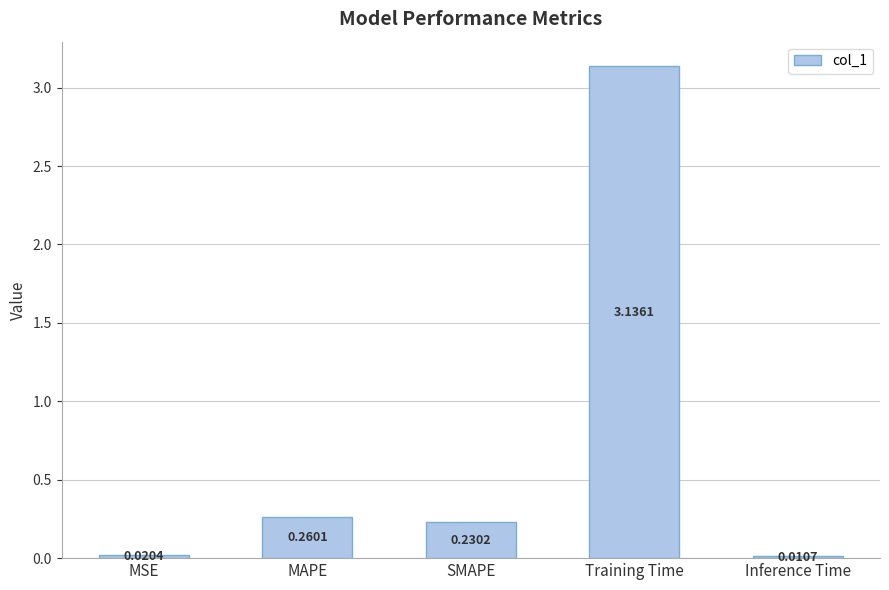

At which category does the chart reach its peak across all series?

Training Time